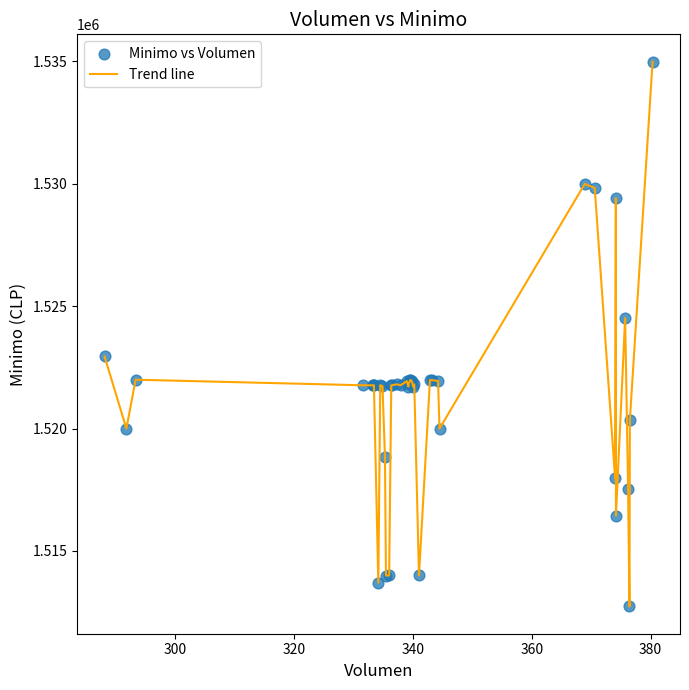

What is the minimum value shown in the chart?

1512733